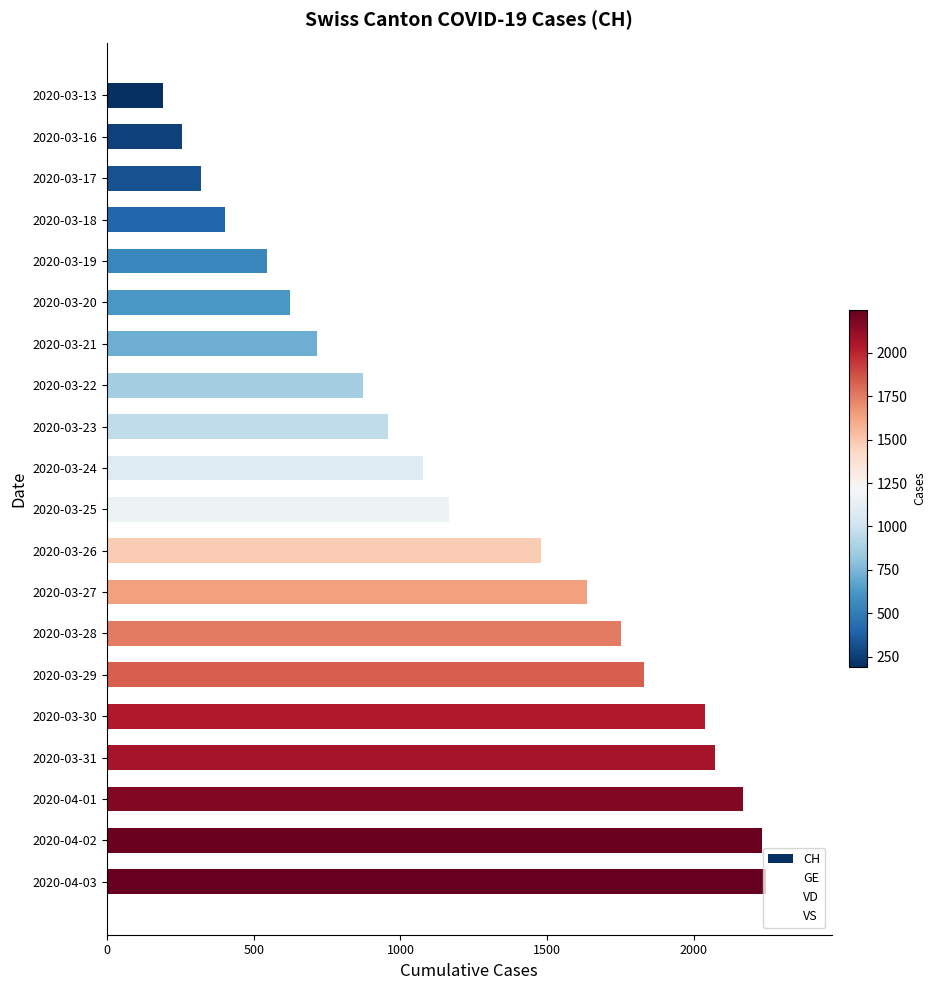

At which category does the chart reach its minimum across all series?

2020-03-13